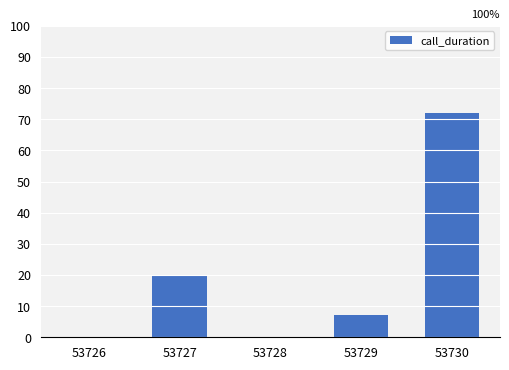

Is it true that the value at 53729 is 3?

False